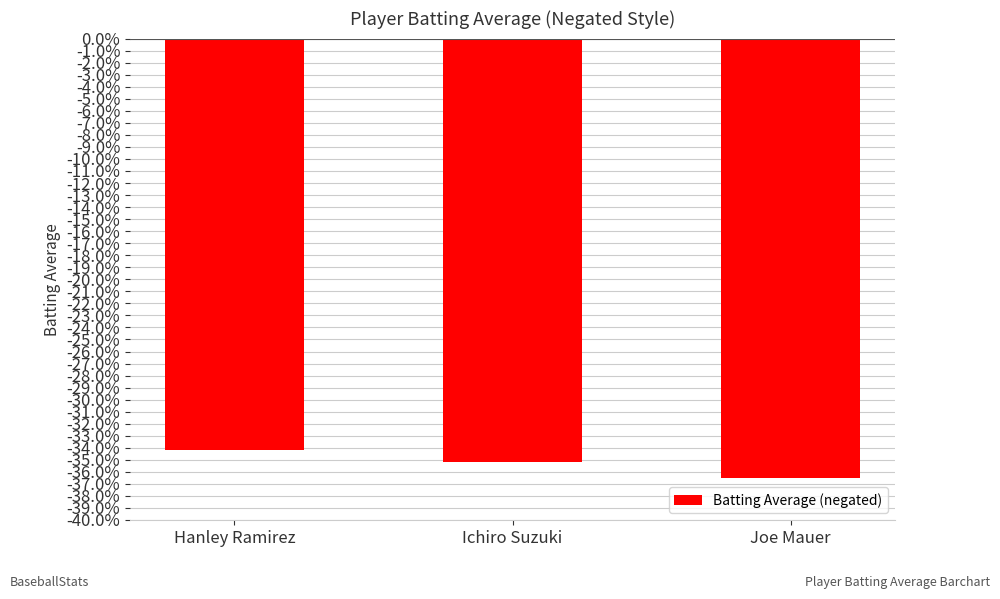

What is the label of the 2nd bar from the left?

Ichiro Suzuki